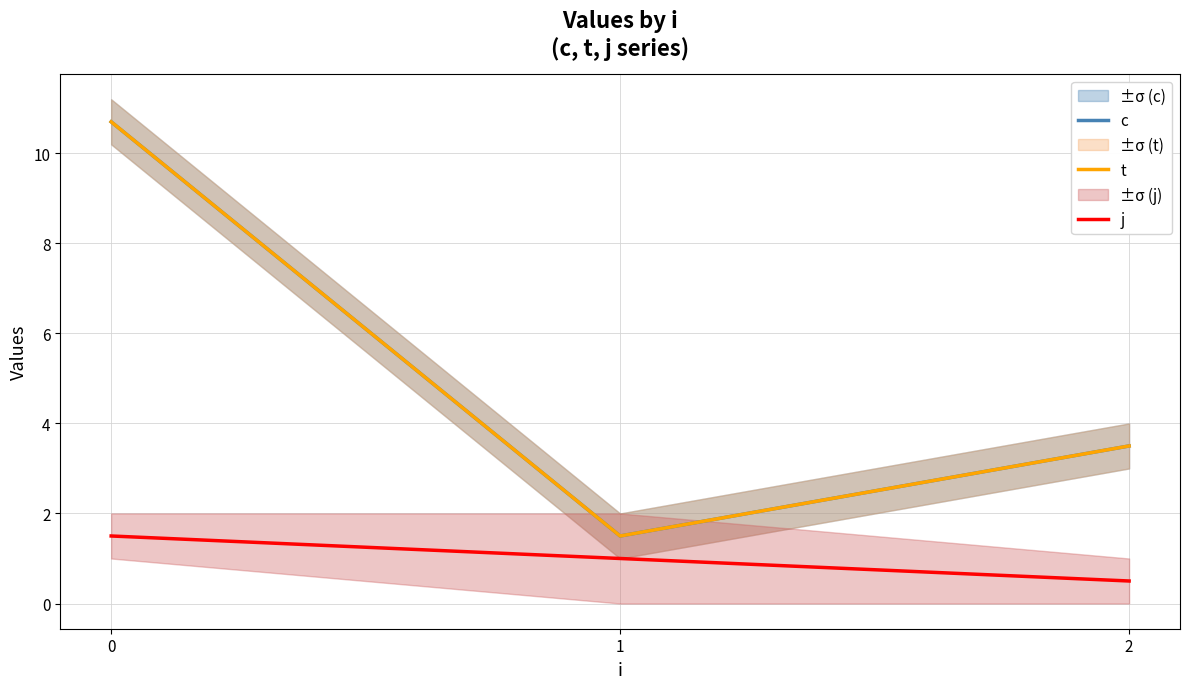

Rank the series by their maximum value, from highest to lowest.

c, t, j